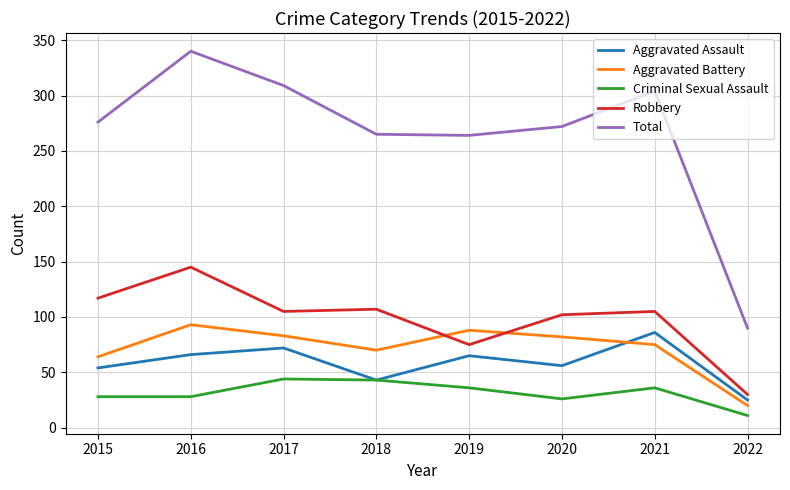

Rank the series by their maximum value, from lowest to highest.

Criminal Sexual Assault, Aggravated Assault, Aggravated Battery, Robbery, Total